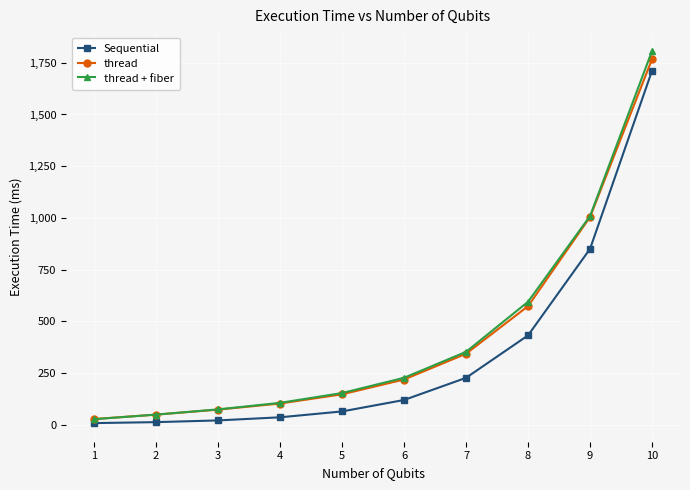

True or false: thread has more than 2 points higher than both neighbors.

False